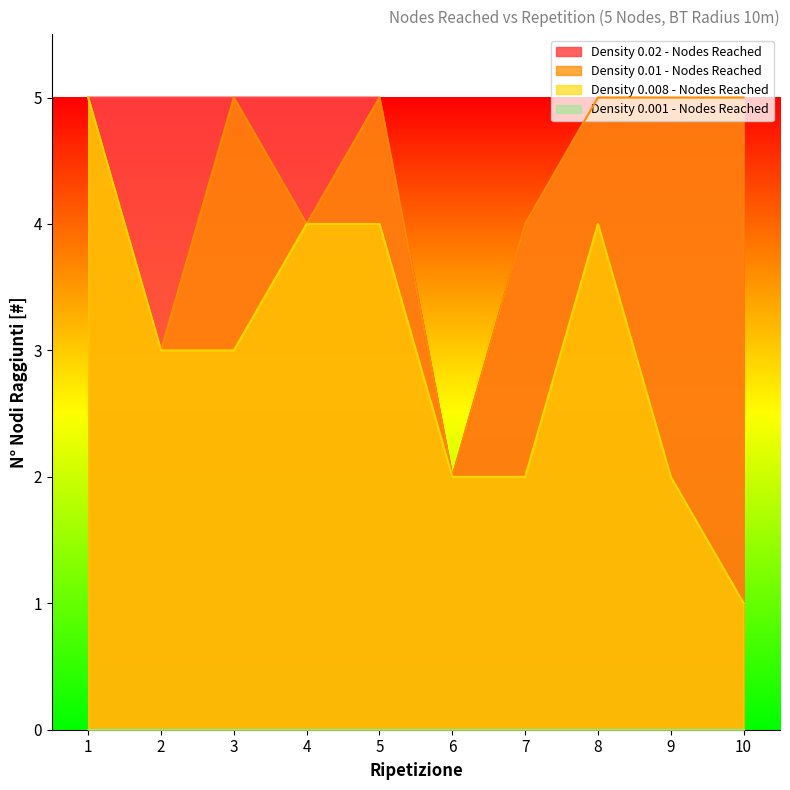

What is the average value of the Density 0.008 - Nodes Reached series?

3